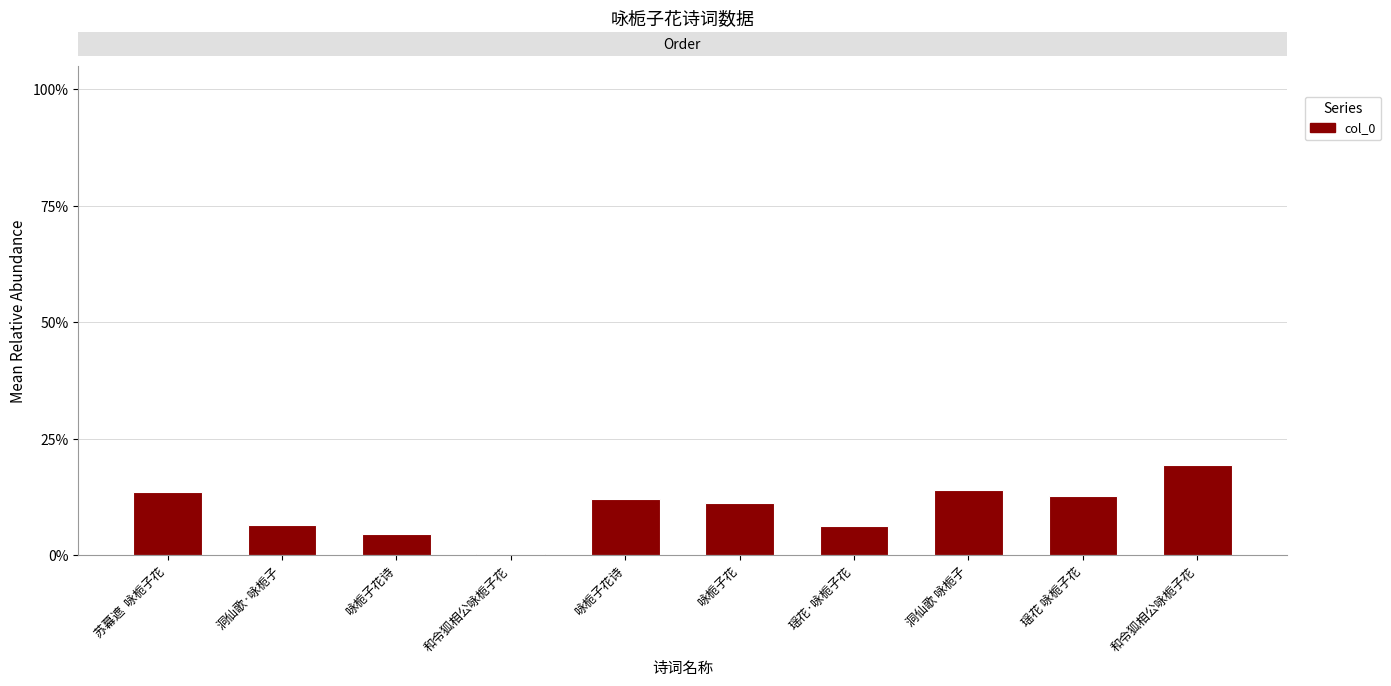

What is the approximate value at 瑶花 咏栀子花?

0.1